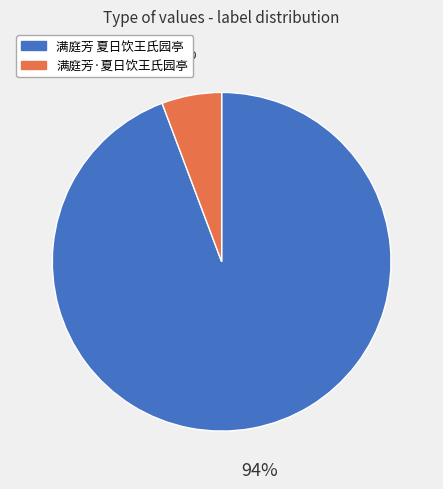

Do 满庭芳 夏日饮王氏园亭 and 满庭芳·夏日饮王氏园亭 together represent more than half of the pie?

Yes